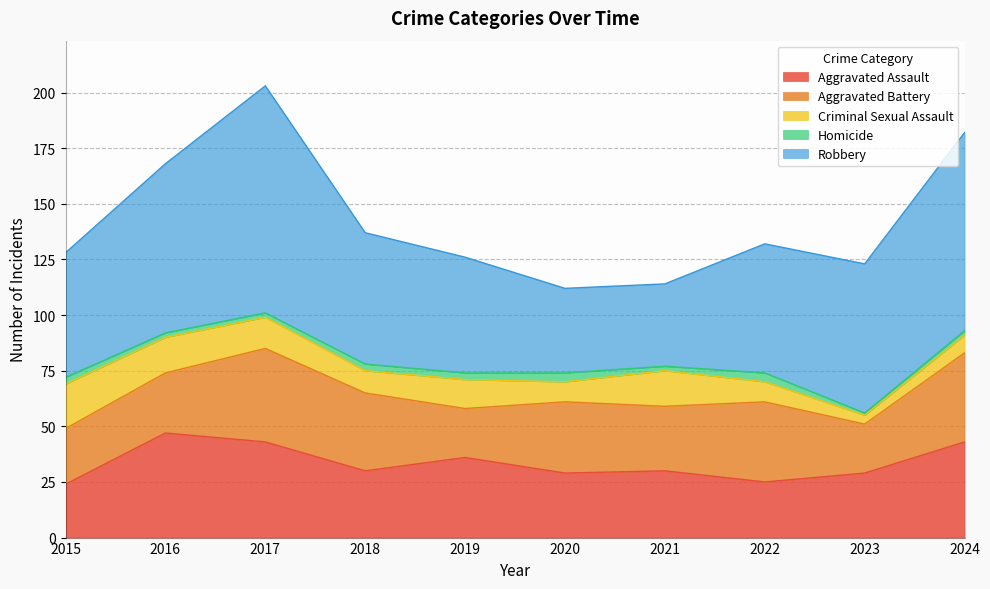

Reading left to right, transcribe all the data shown in this chart.

Aggravated Assault: 24	47	43	30	36	29	30	25	29	43
Aggravated Battery: 25	27	42	35	22	32	29	36	22	40
Criminal Sexual Assault: 20	16	14	10	13	9	16	9	4	8
Homicide: 3	2	2	3	3	4	2	4	1	2
Robbery: 56	76	102	59	52	38	37	58	67	89